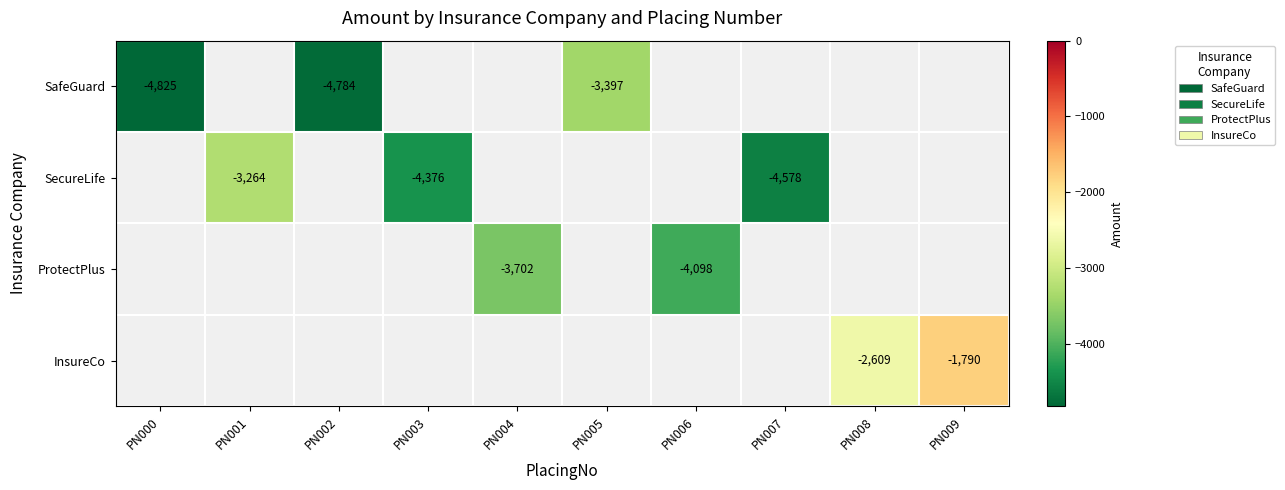

What is the maximum value shown in the chart?

-1790.0